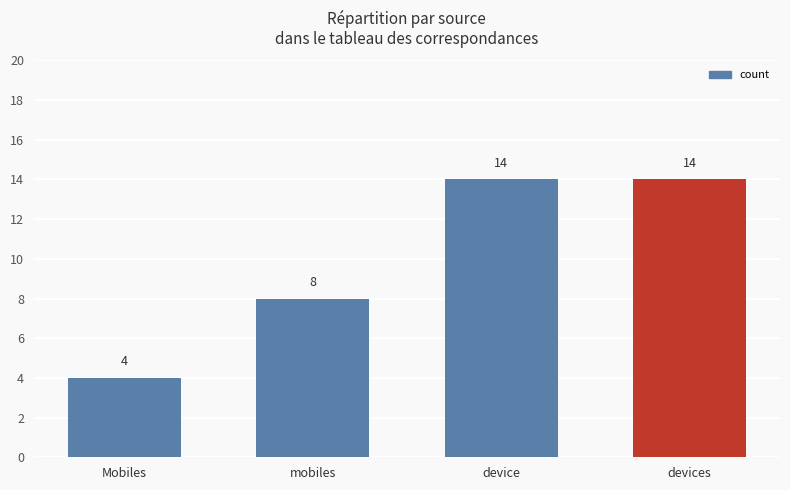

The chart shows a value of 13 at mobiles. True or false?

False